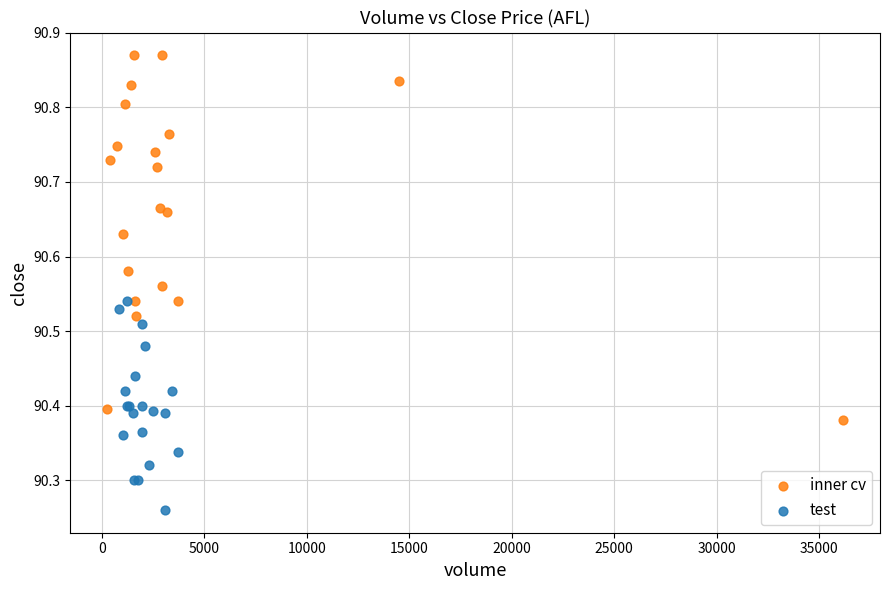

Which series reaches the minimum Y coordinate?

test